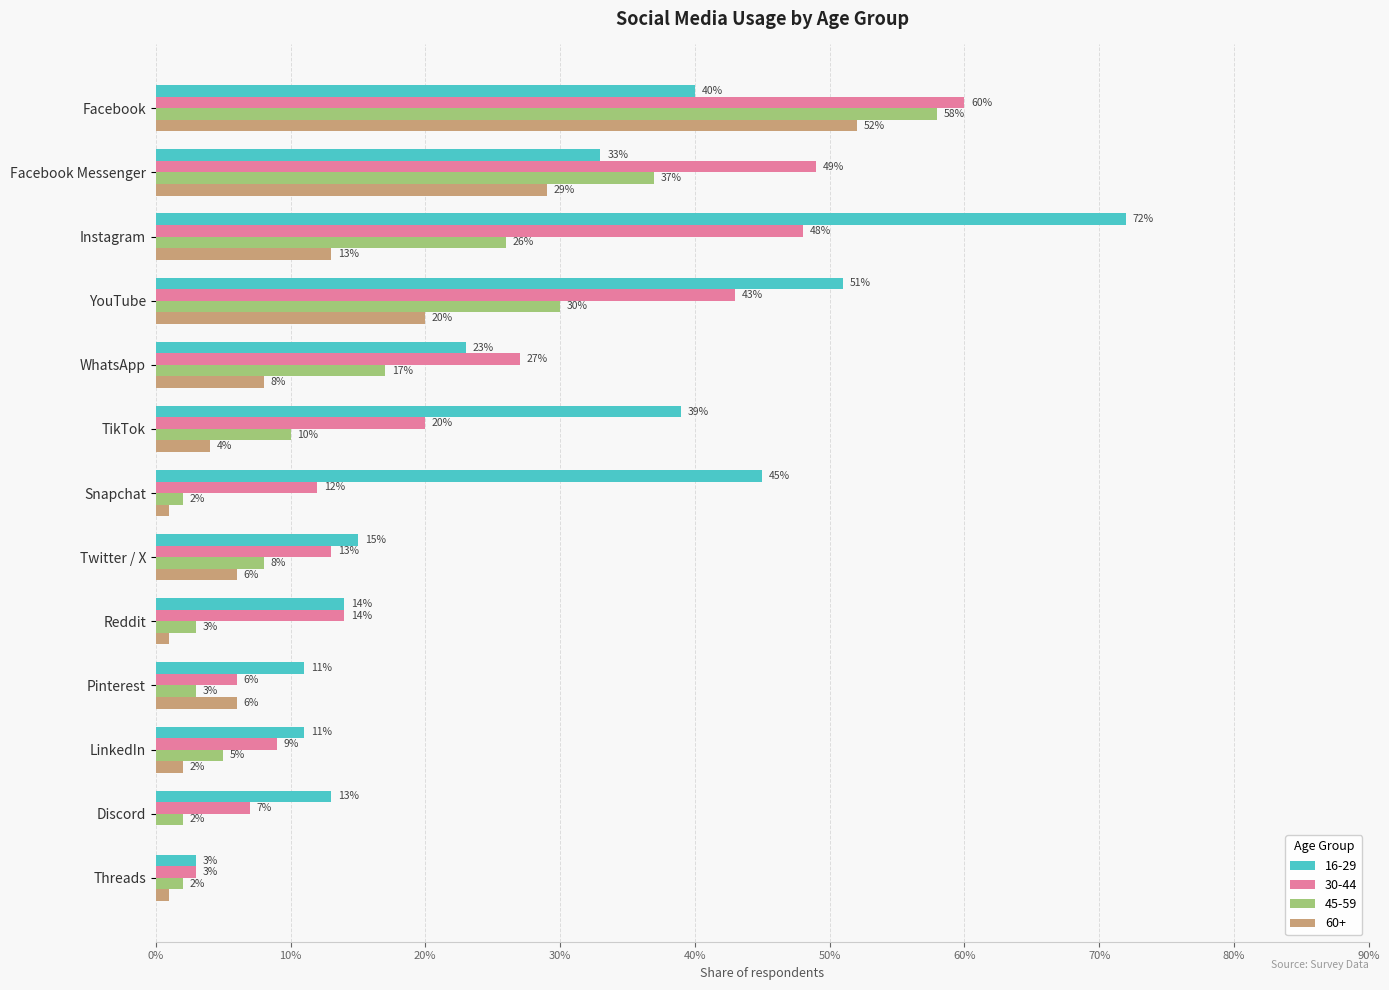

What are all the series names shown in the legend?

16-29, 30-44, 45-59, 60+